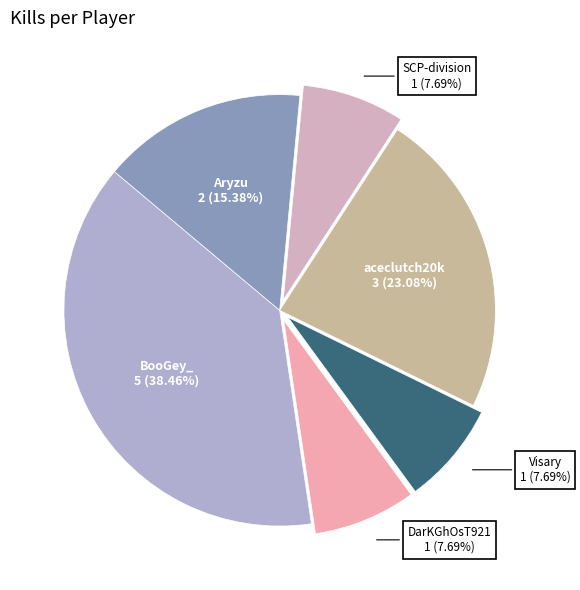

How many slices are in this pie chart?

6